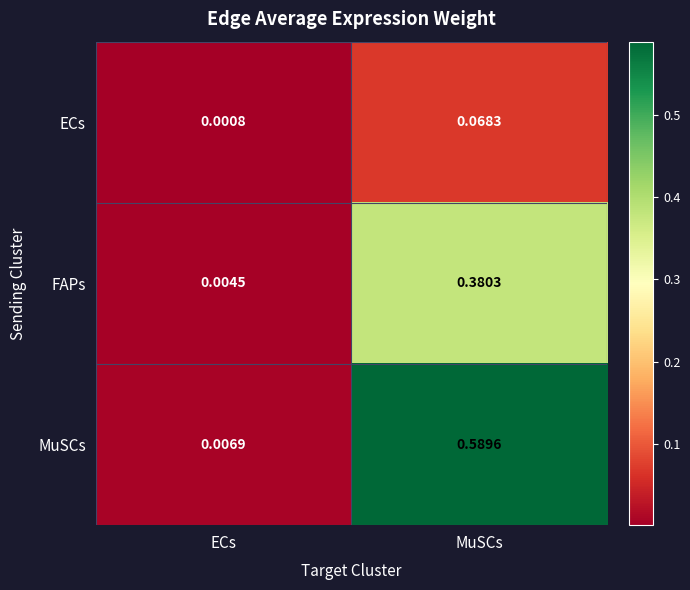

Which series has the largest total across all categories?

MuSCs